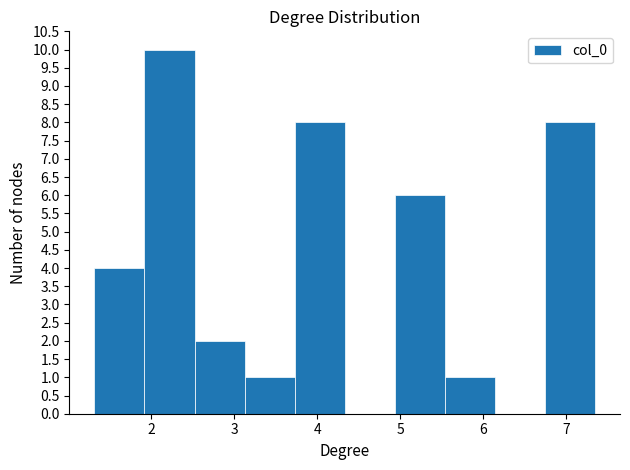

What is the height of the bar covering 1.9 to 2.5 on the x-axis? Neither the bar edges nor the heights are printed on the chart, so give them approximately, as read against the axes.

10